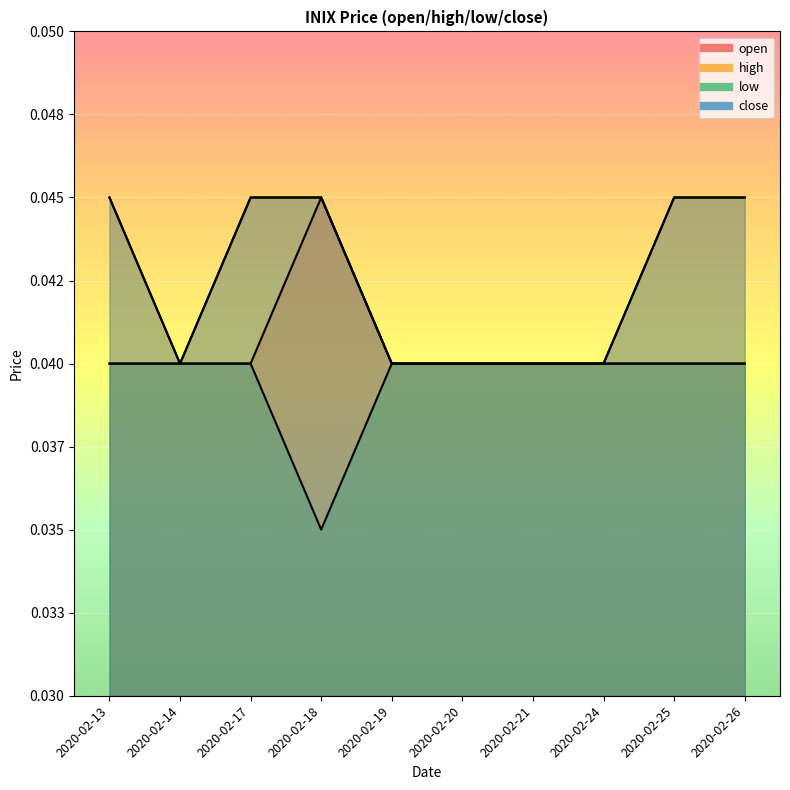

What are all the series names shown in the legend?

open, high, low, close